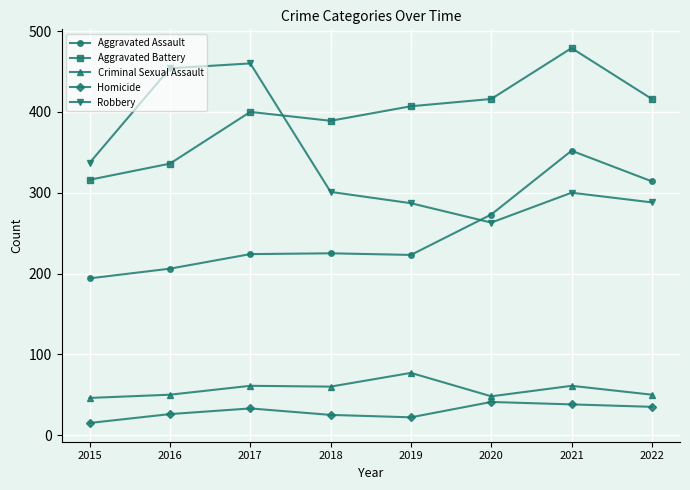

True or false: Robbery has more than 2 interior local peaks.

False